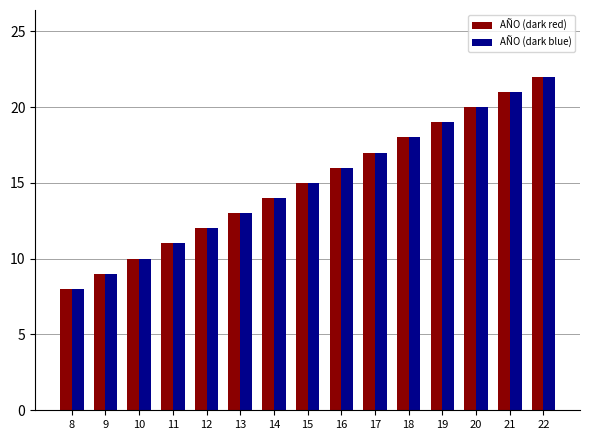

What is the sum of all AÑO (dark blue) values?

225